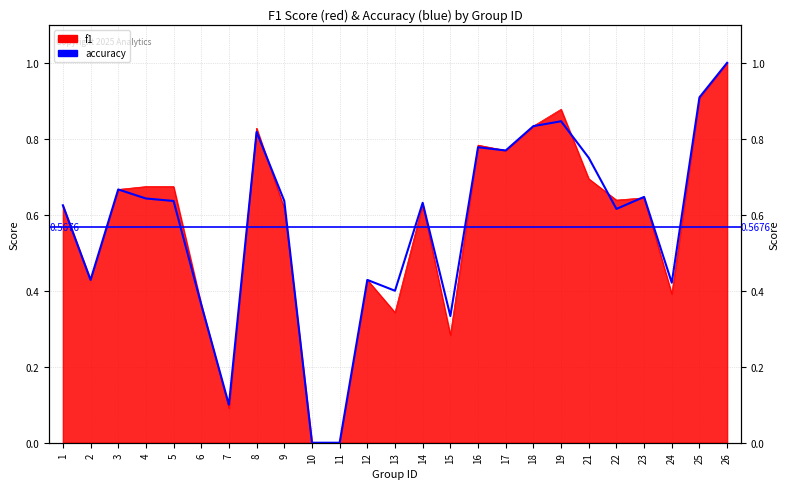

What is the value of the 8th point from the left?

0.8